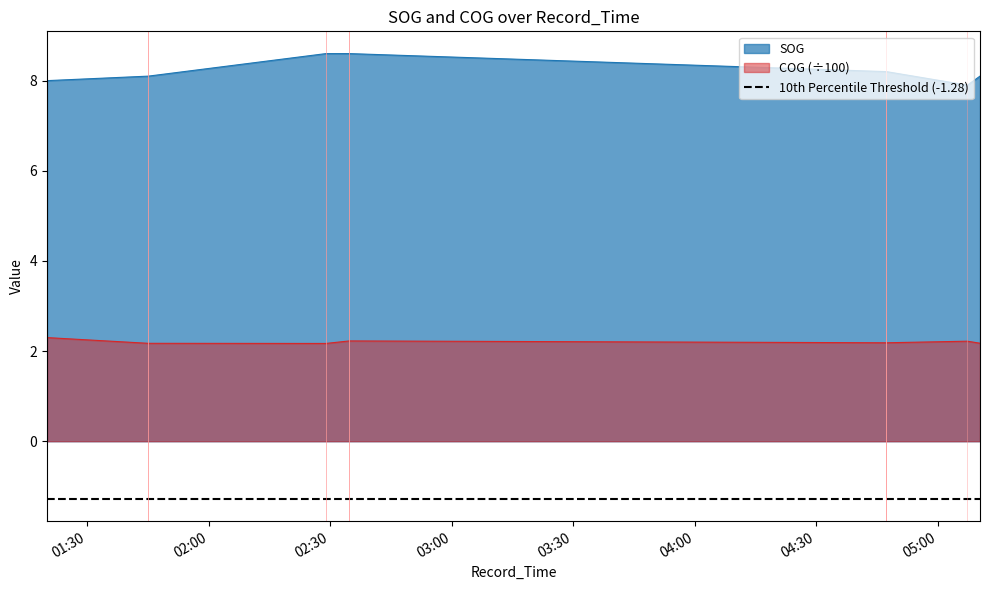

What is the sum of the SOG values at 2024-04-24 01:20:03 and 2024-04-24 04:47:23?

16.2